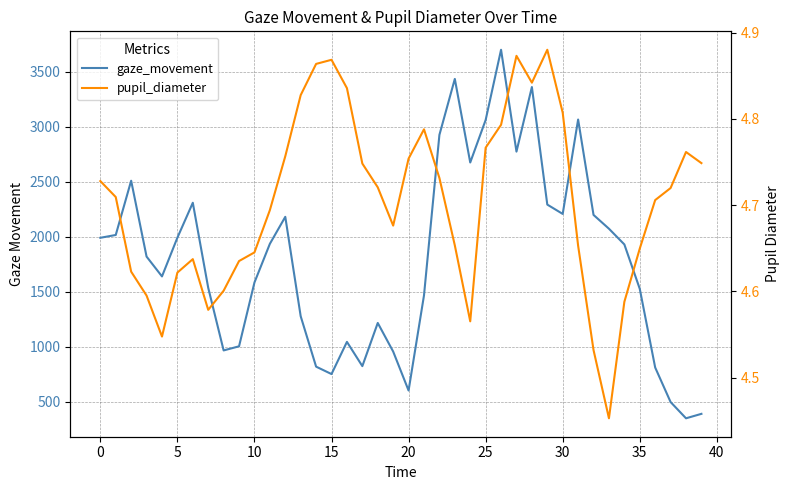

What is the highest value of the pupil_diameter series?

4.9